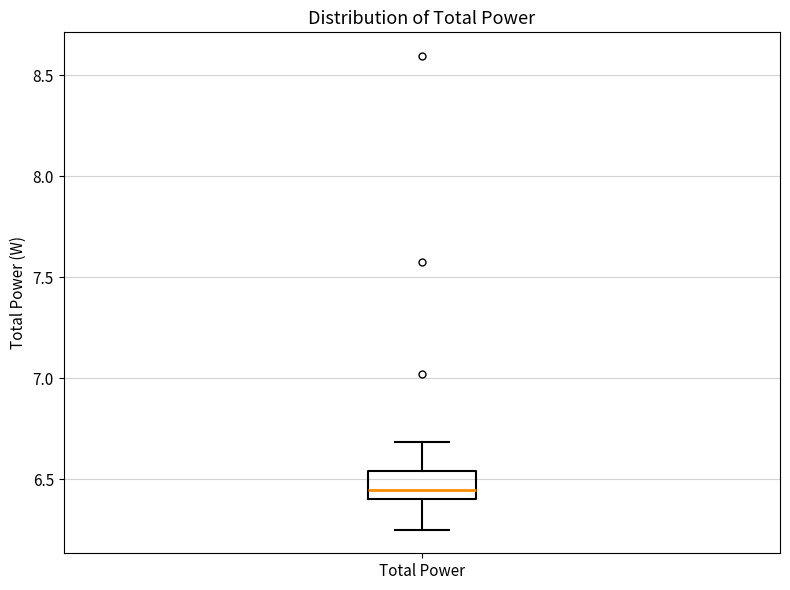

Transcribe this box plot: give where the median line is, the range the box spans, and where the two whiskers end, as read against the y-axis. The values are not printed on the chart, so give them approximately, as read against the axis.

median 6.45, box 6.40 to 6.55, whiskers 6.25 to 6.70